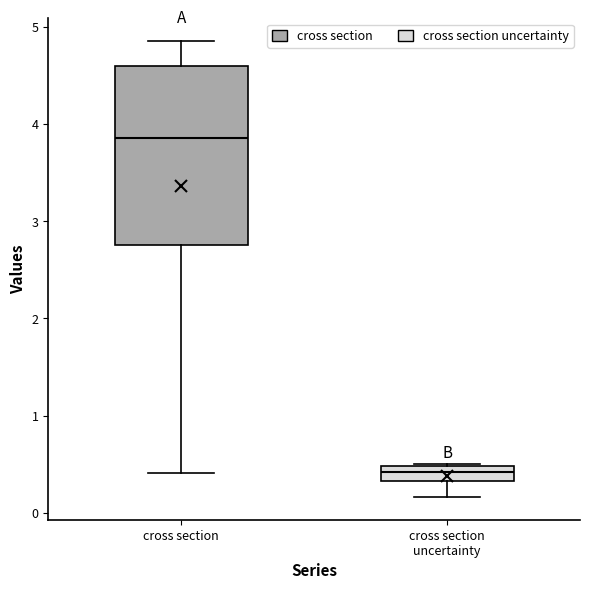

Where is the lower edge of the box for cross section uncertainty on the y-axis? The values are not printed on the chart, so give them approximately, as read against the axis.

0.3